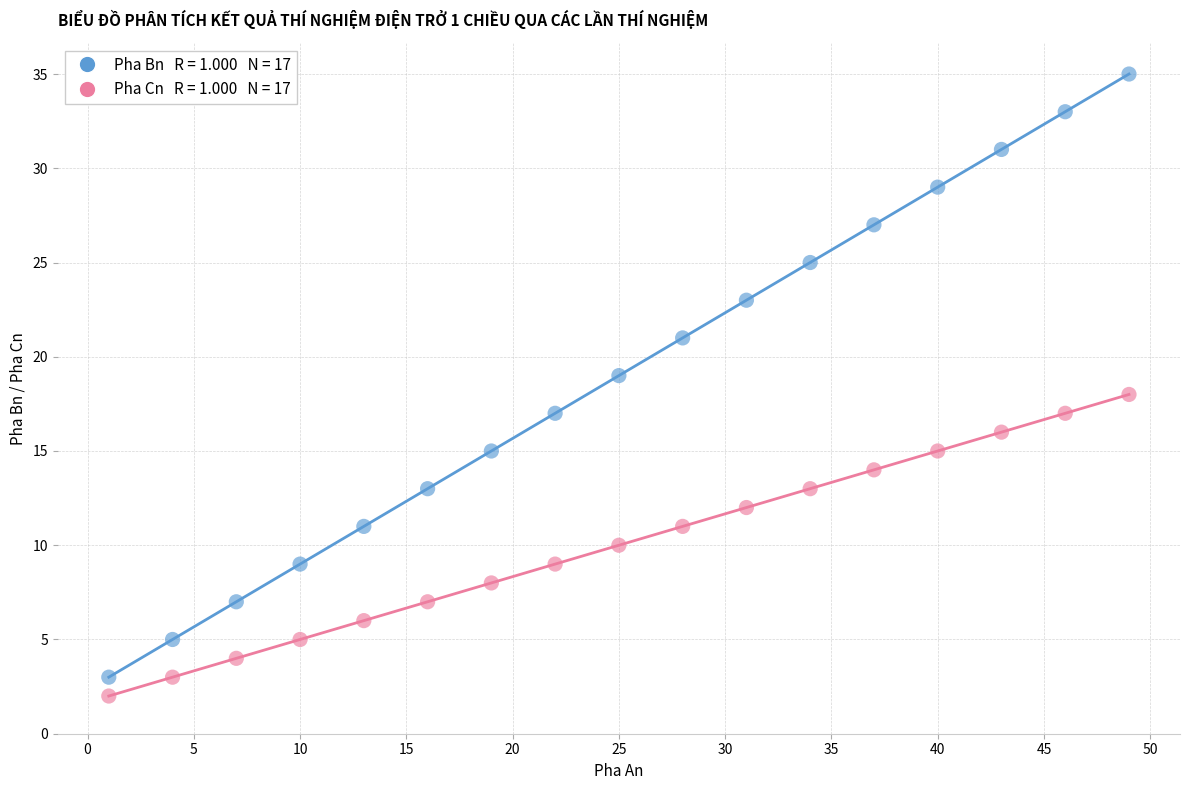

Across all data points, what is the range of Y values (max minus min)?

33